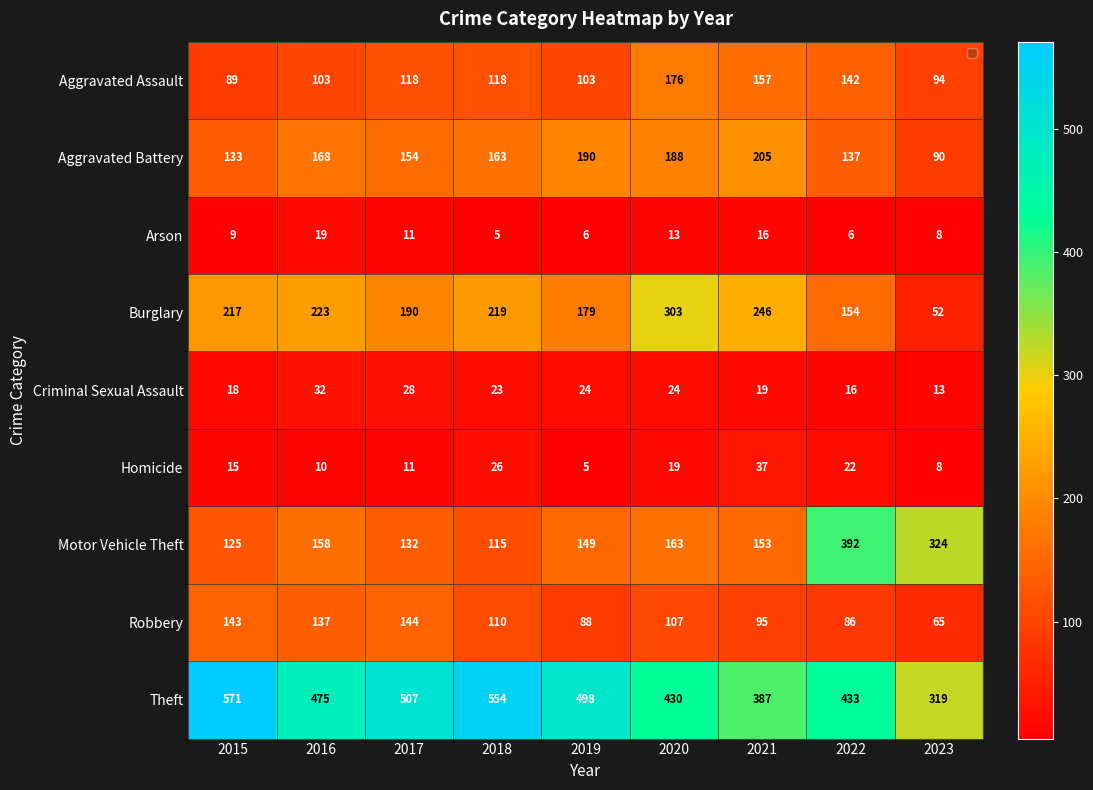

What is the average value of the Burglary series?

198